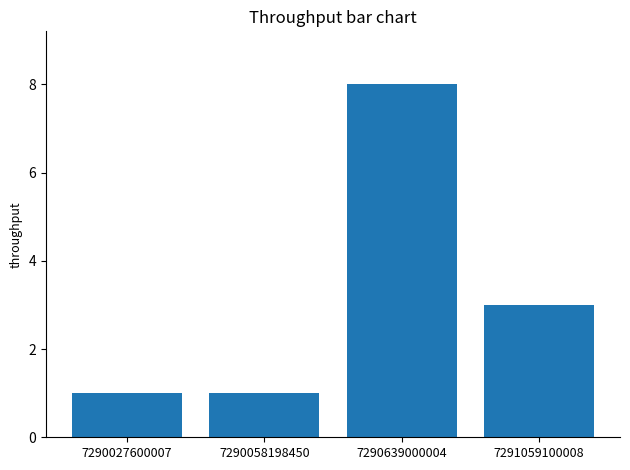

The chart shows a value of 8 at 7290639000004. True or false?

True